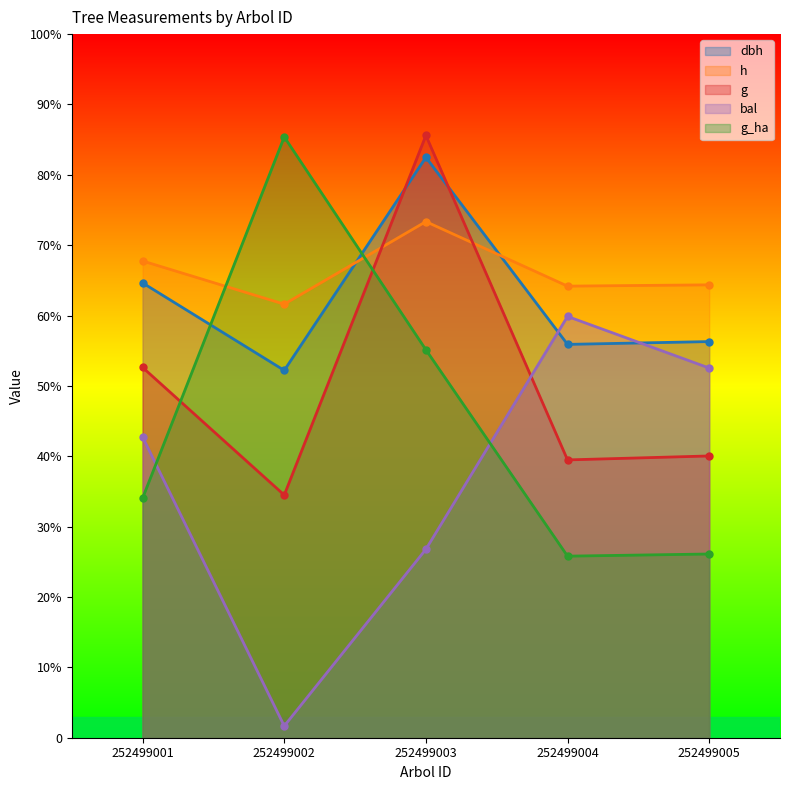

What are all the series names shown in the legend?

dbh, h, g, bal, g_ha